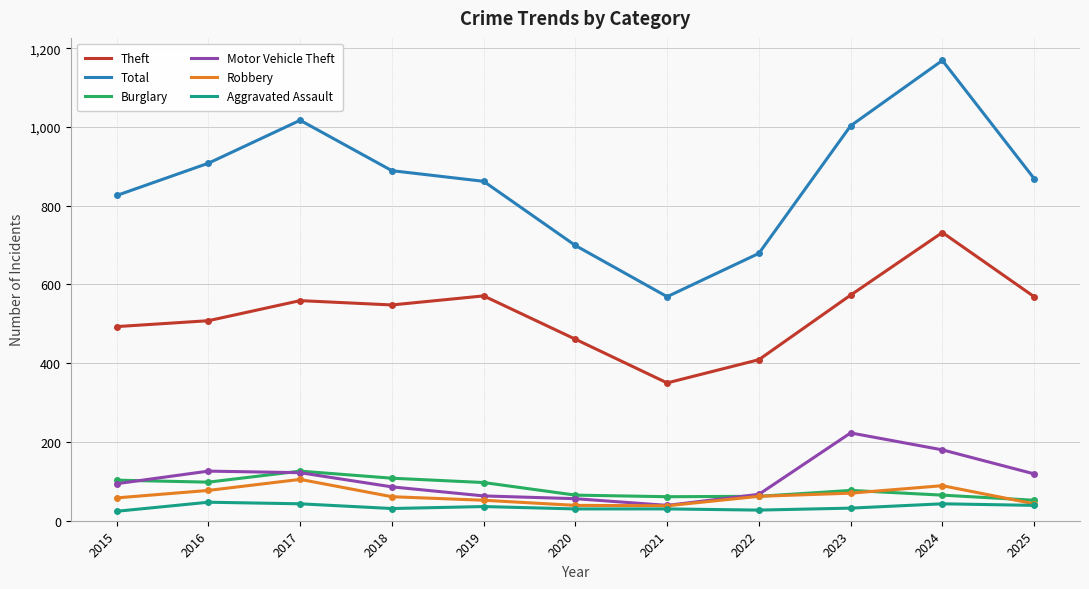

What is the difference between the second highest and second lowest values in the Motor Vehicle Theft series?

124